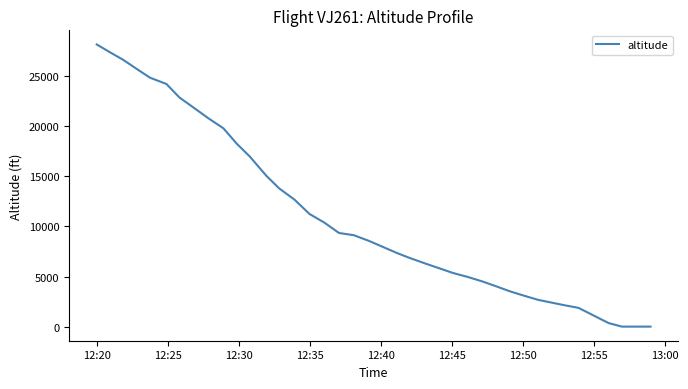

What is the maximum value shown in the chart?

28175